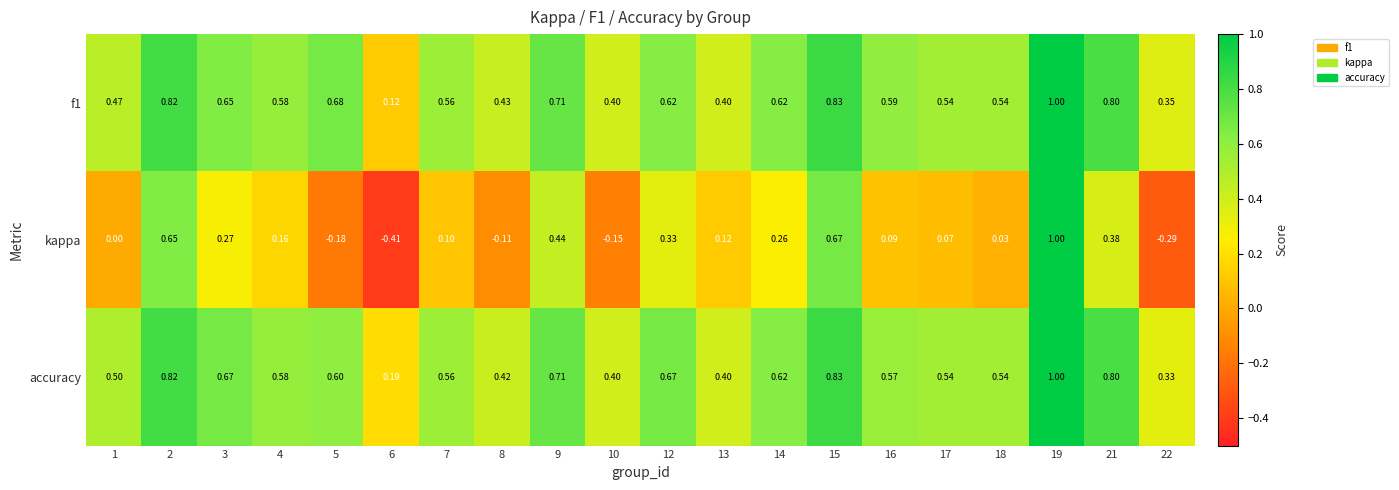

Which series has the largest range (max minus min)?

kappa